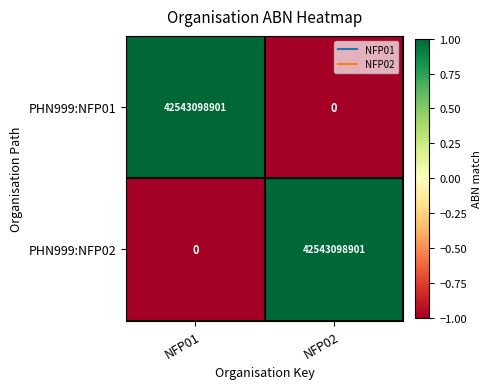

What is the difference between the highest and lowest values at NFP02?

42543098901